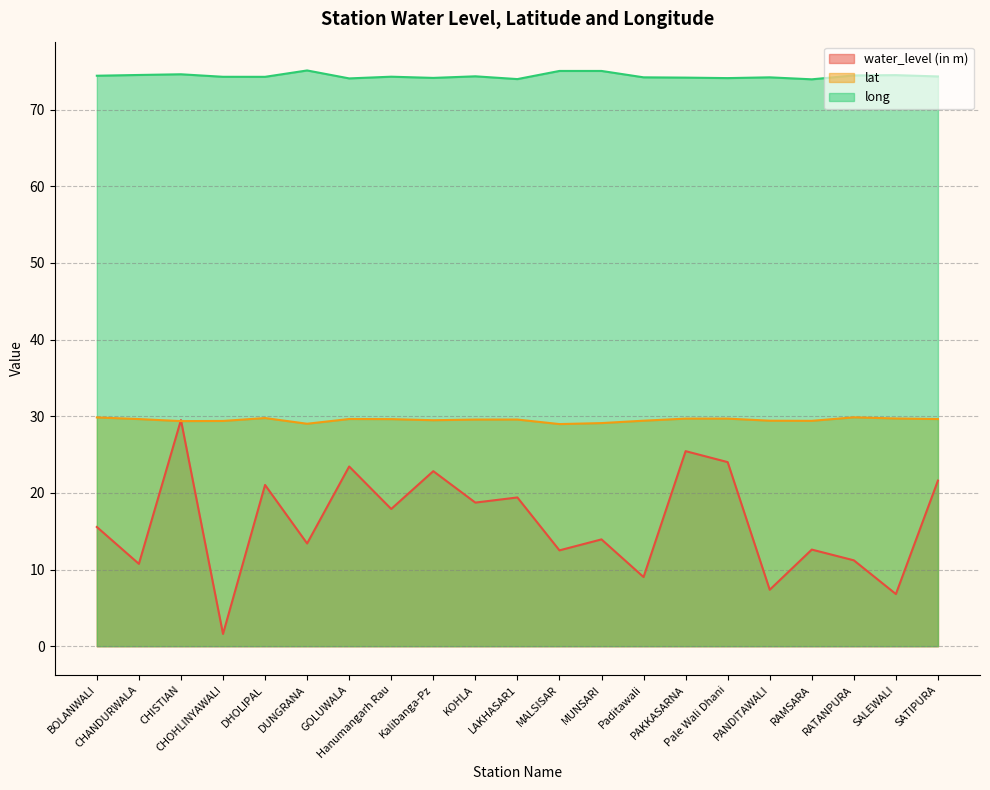

Rank the series by their average value, from lowest to highest.

water_level (in m), lat, long